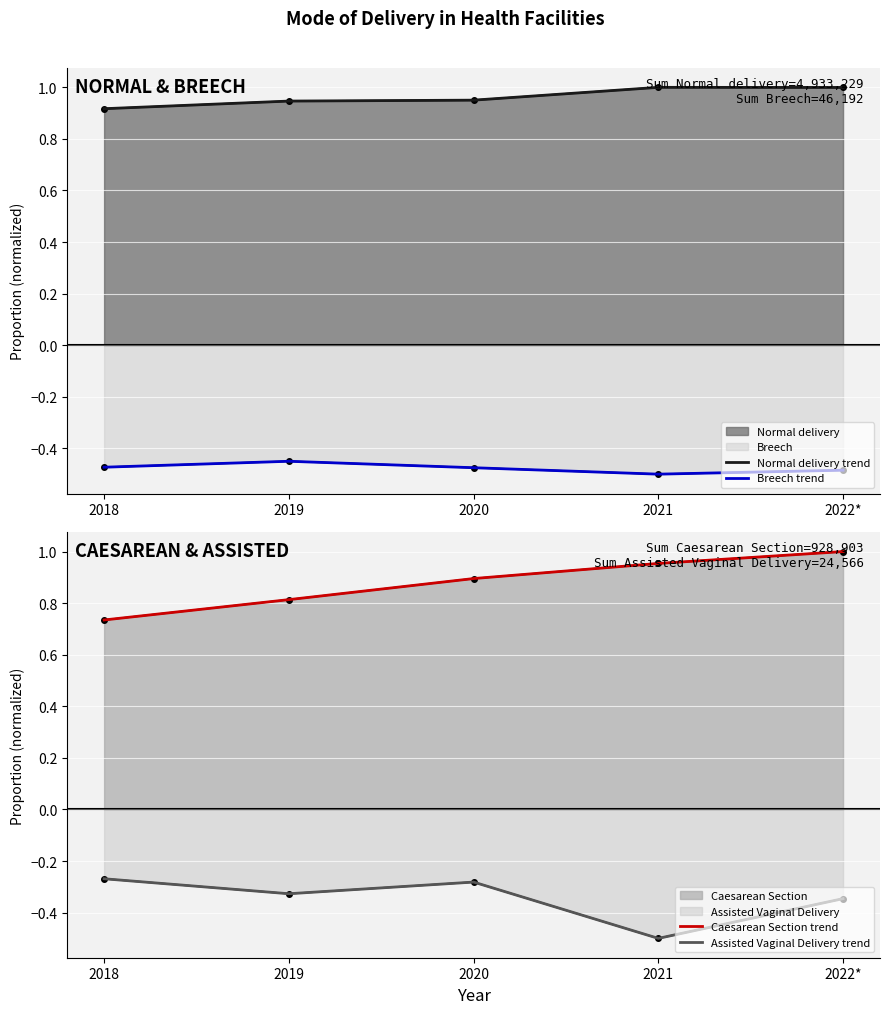

Which has a higher value, 2019 or 2018?

2019